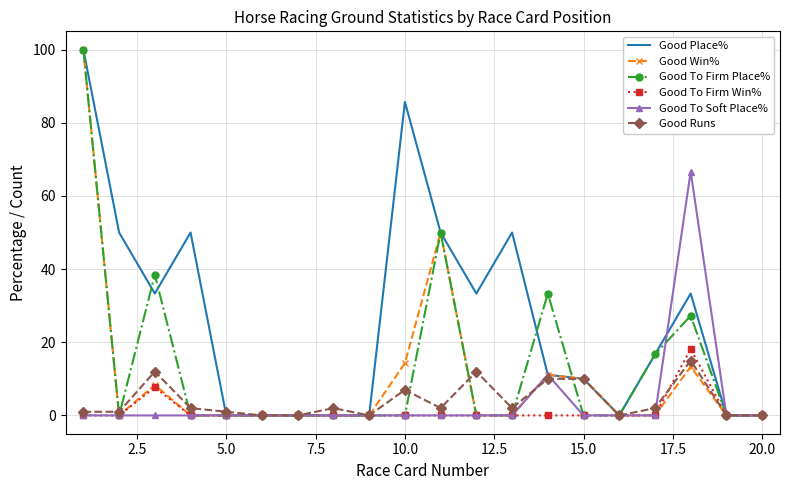

Which series has the largest total across all categories?

Good Place%